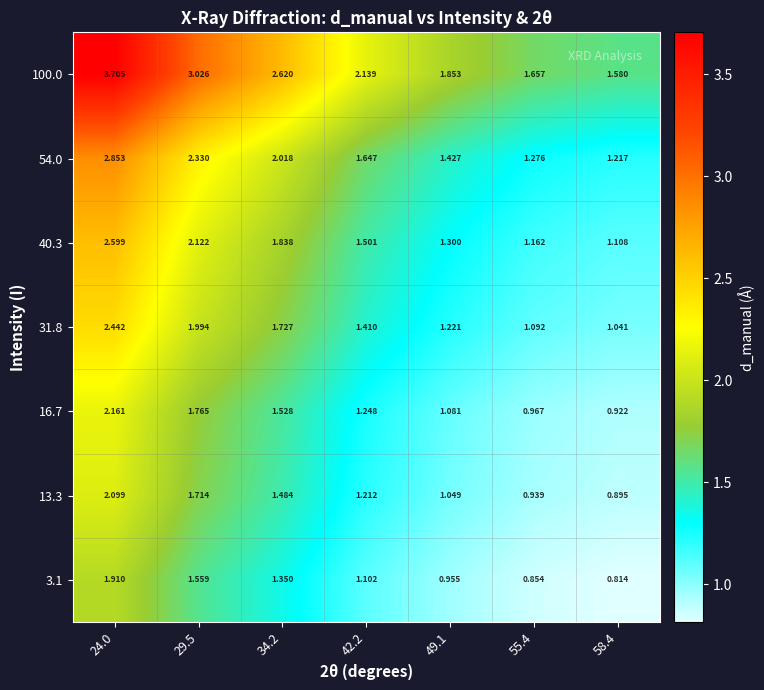

Is the value of 54.0 at 29.5 greater than the value of 16.7 at 29.5?

Yes